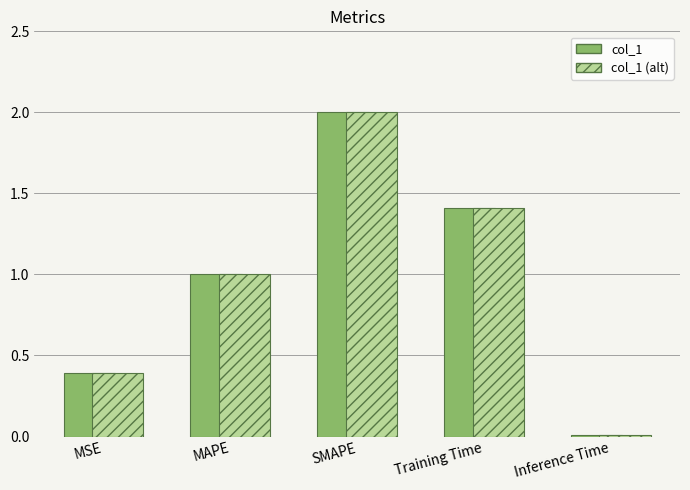

What is the total value across all series at MAPE?

2.0